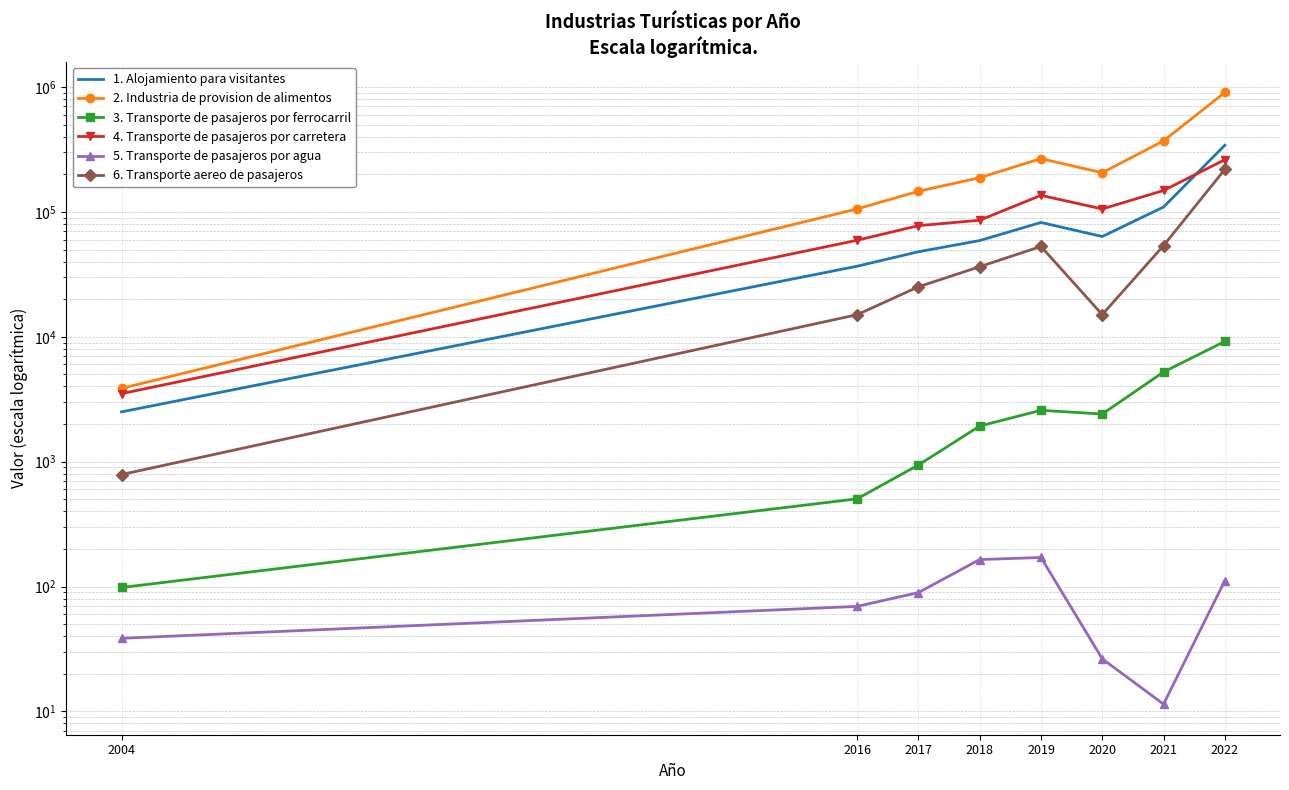

How many categories are shown in the chart?

8